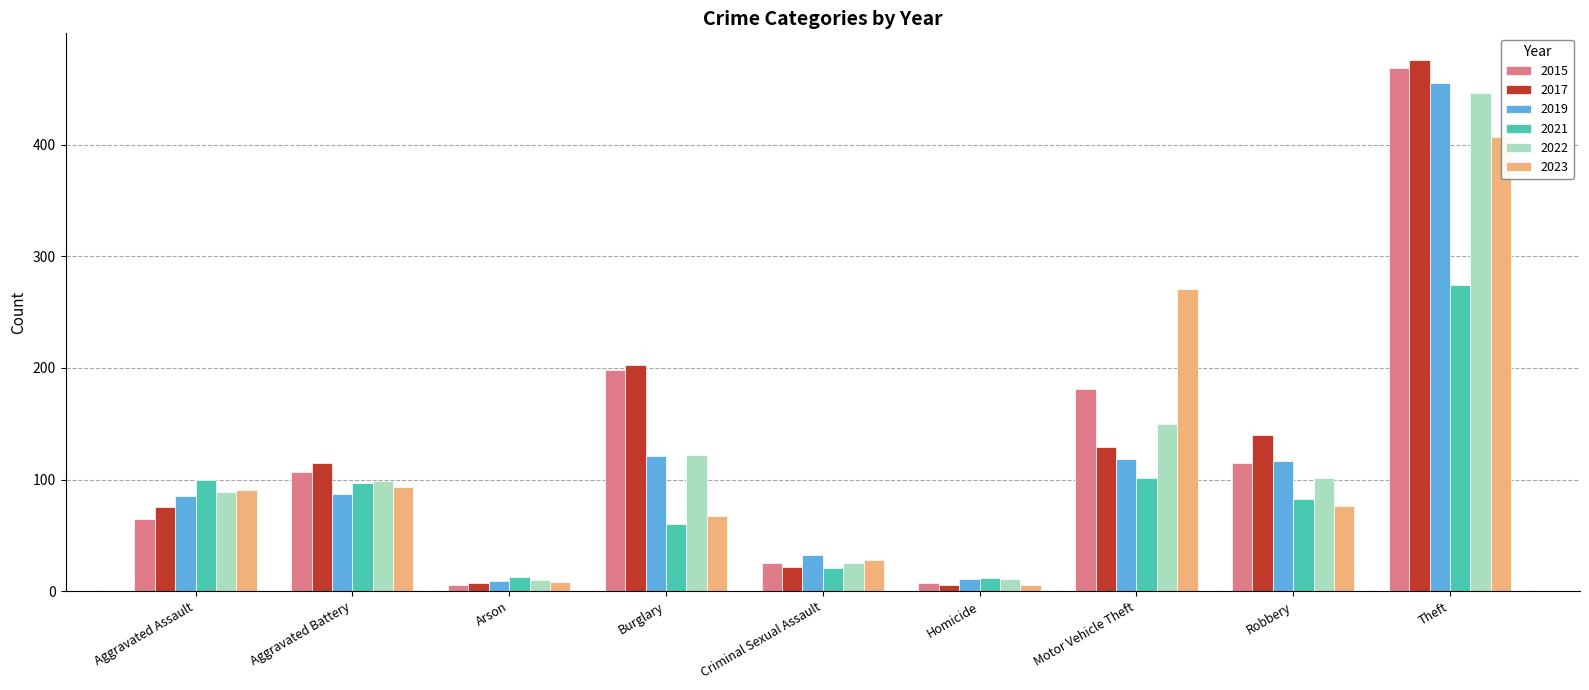

Does the chart contain any negative values?

No